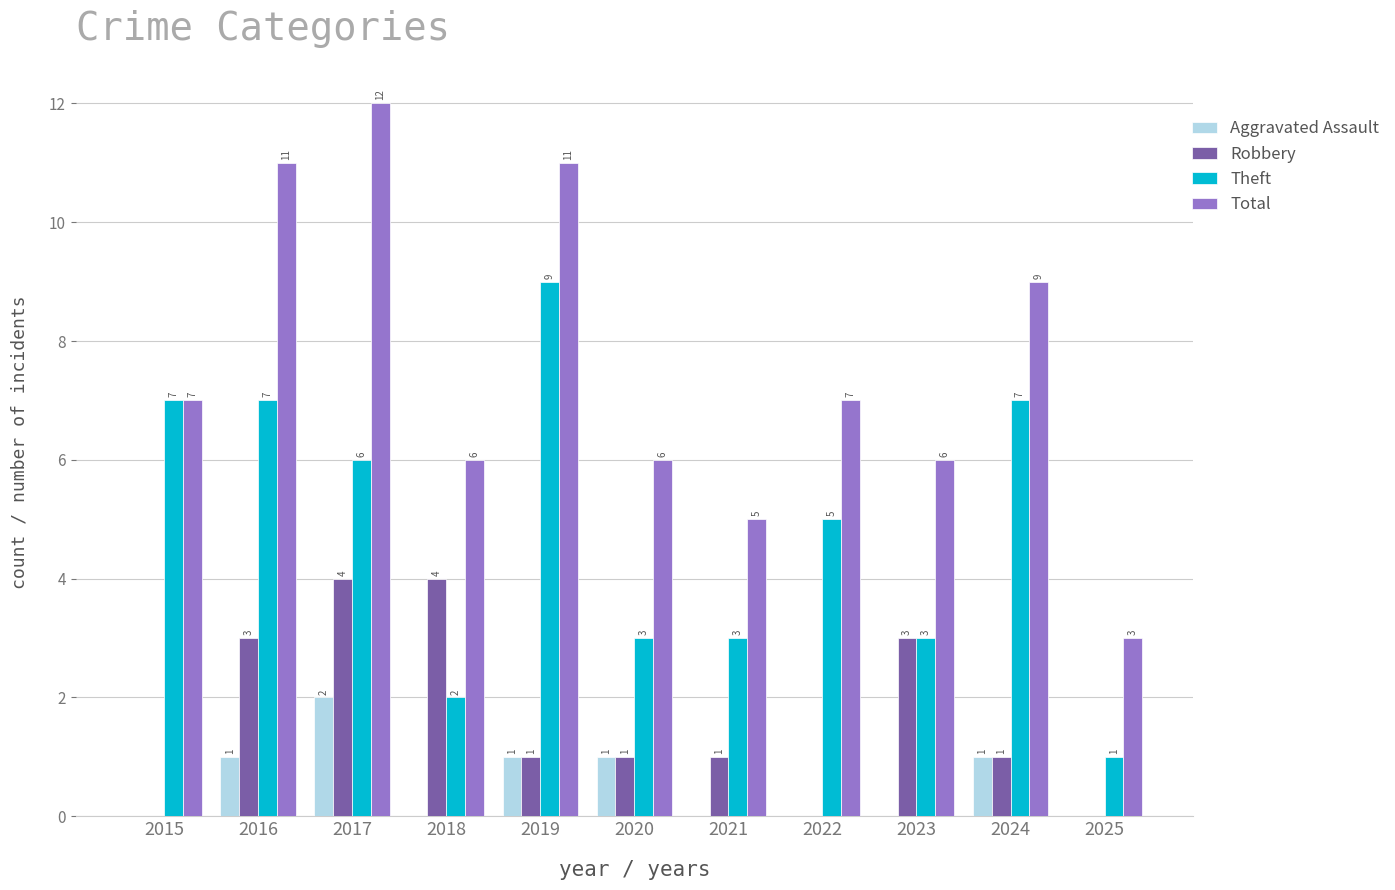

Which series changed the most between 2017 and 2023?

Total